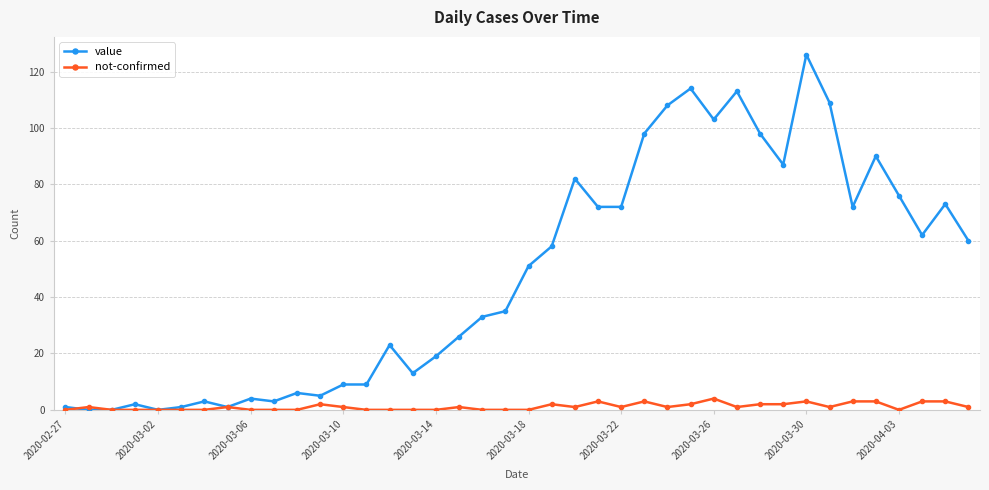

True or false: not-confirmed has more than 0 points higher than both neighbors.

True